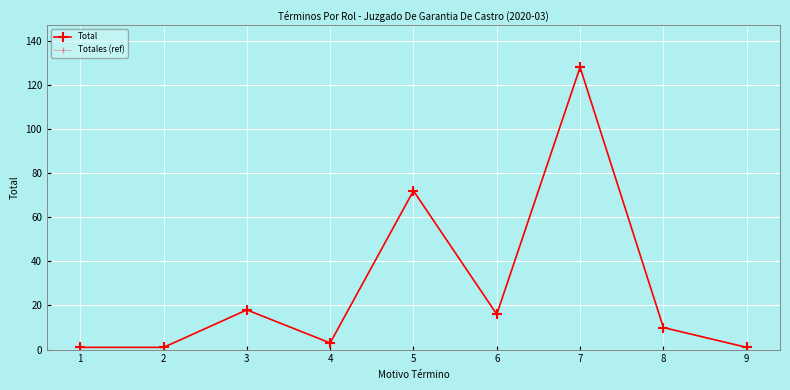

Does the chart have visible grid lines?

Yes